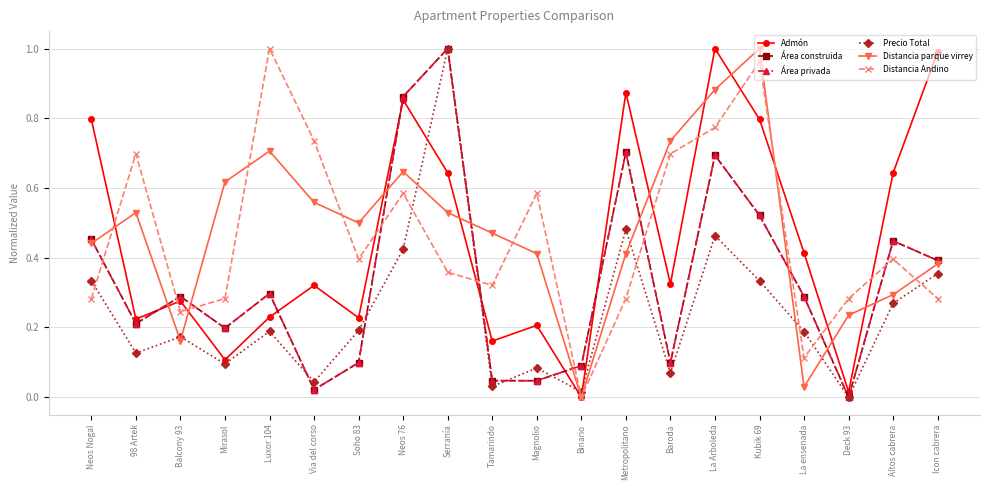

Does the chart have visible grid lines?

Yes